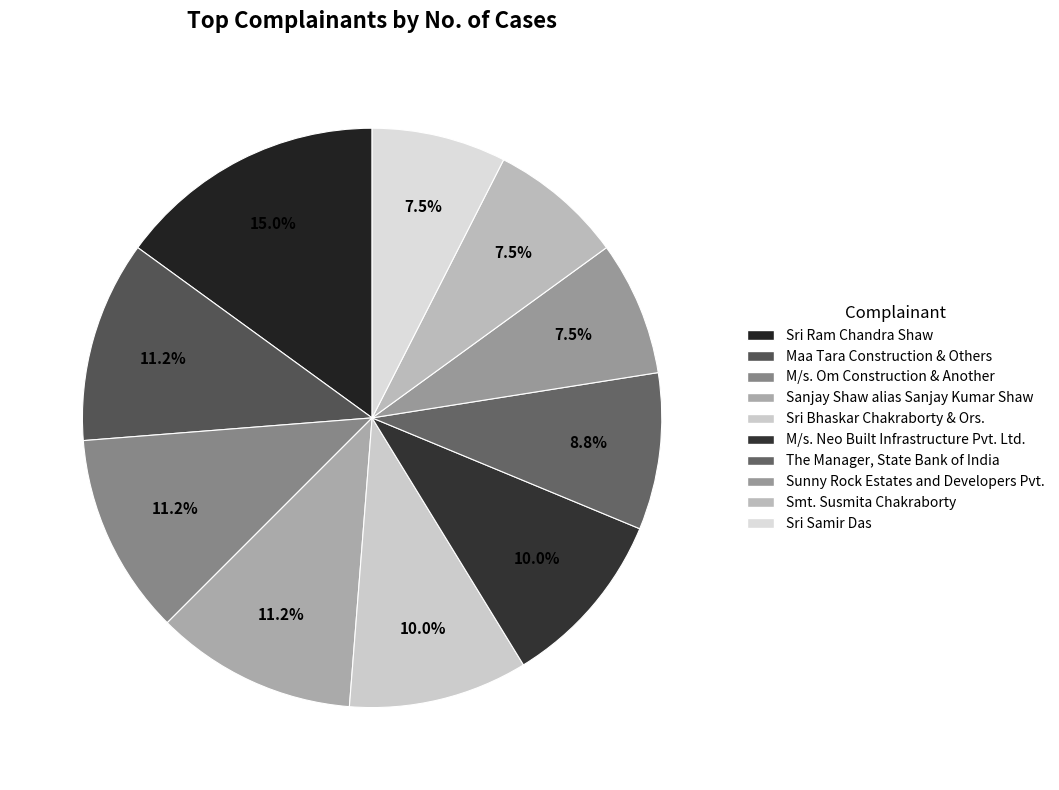

How much of the chart is everything except M/s. Om Construction & Another?

88.8%